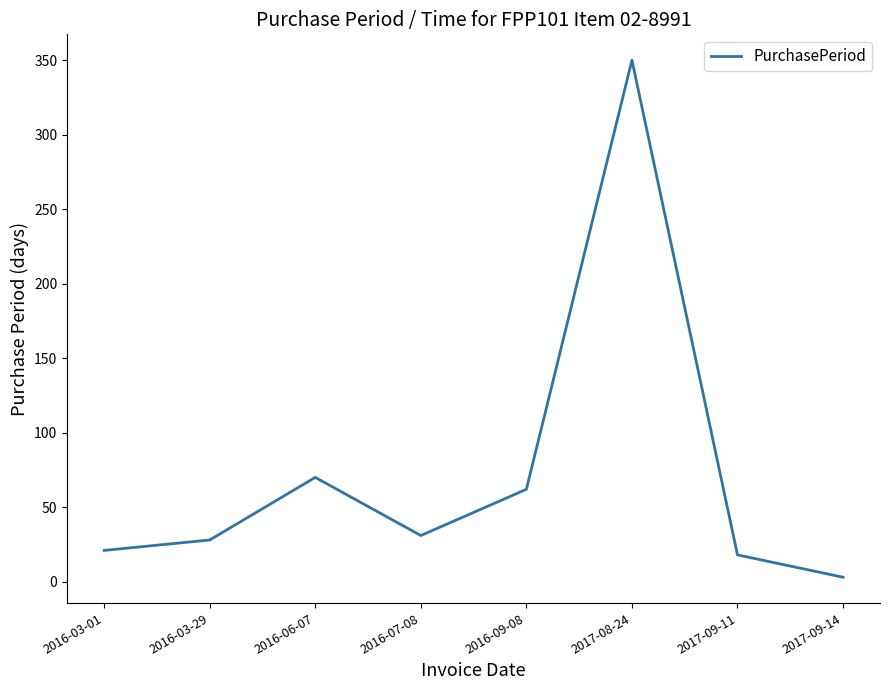

Reading left to right, transcribe all the data shown in this chart.

21	28	70	31	62	350	18	3